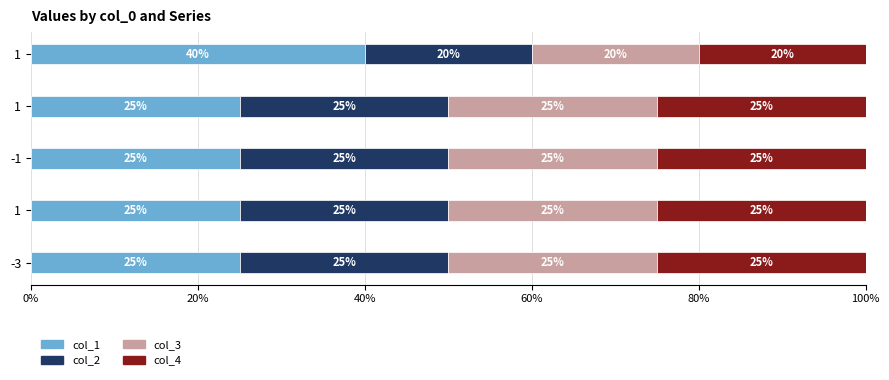

How many values in the col_1 series exceed 25?

1